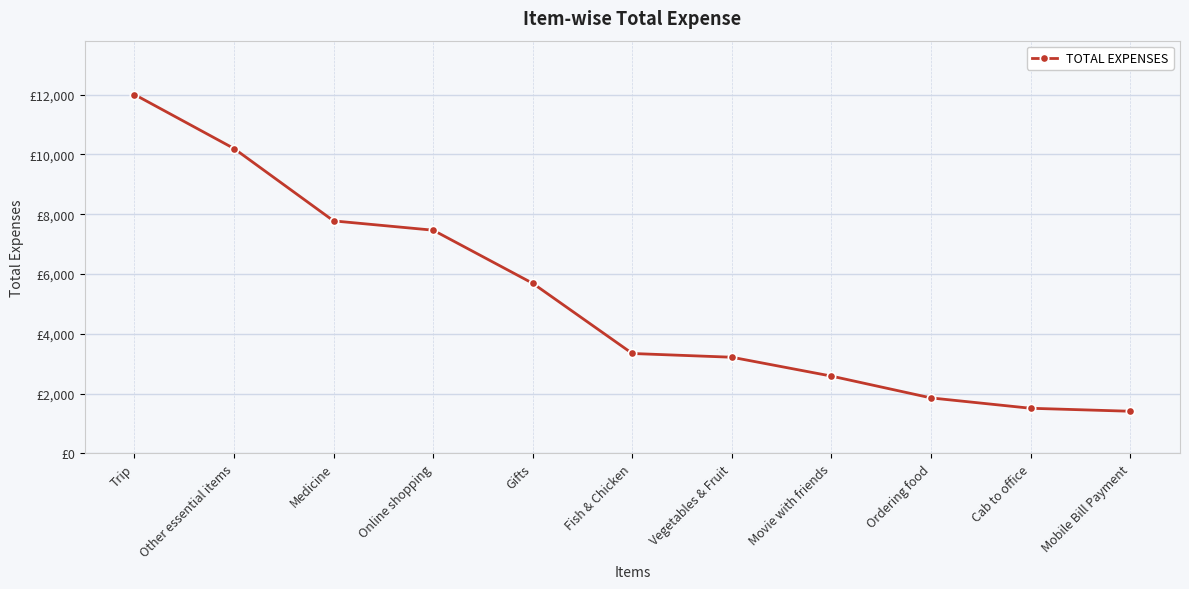

Which label corresponds to the smallest value in the chart?

Mobile Bill Payment